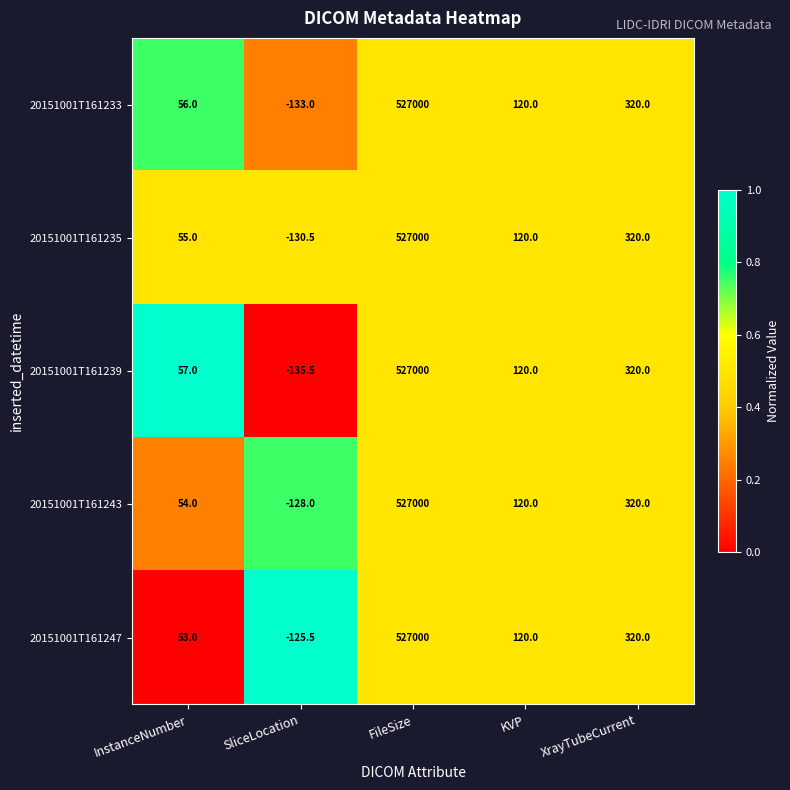

Count the number of data series in this chart.

5